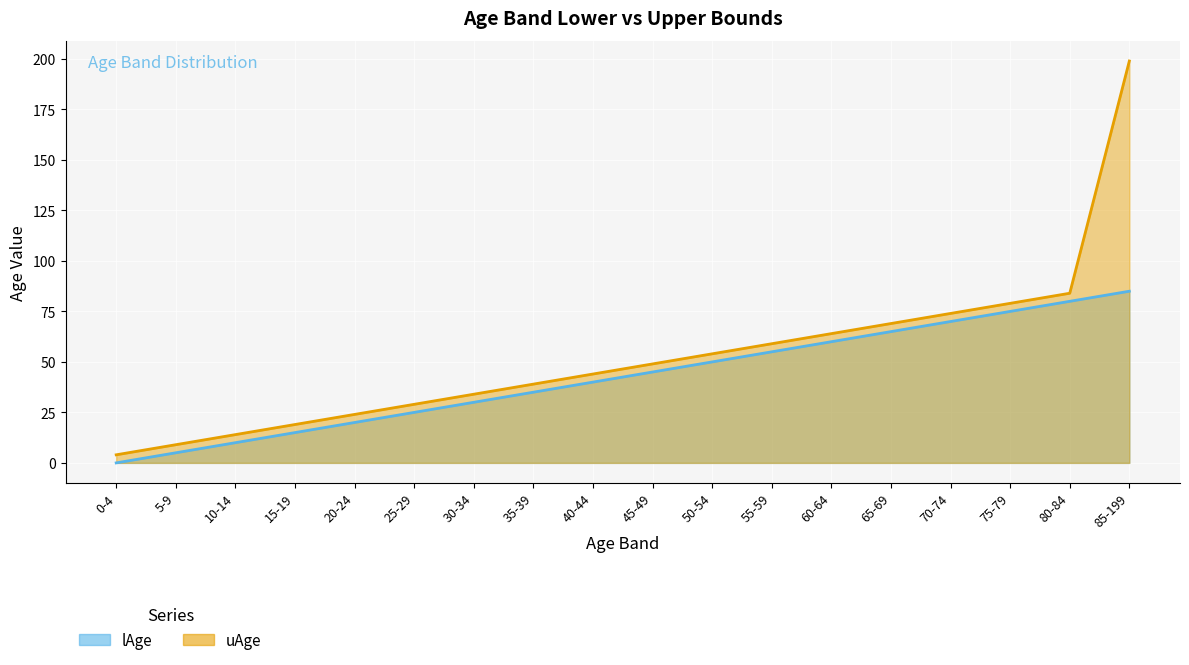

List the series in order of their overall mean, lowest first.

lAge, uAge